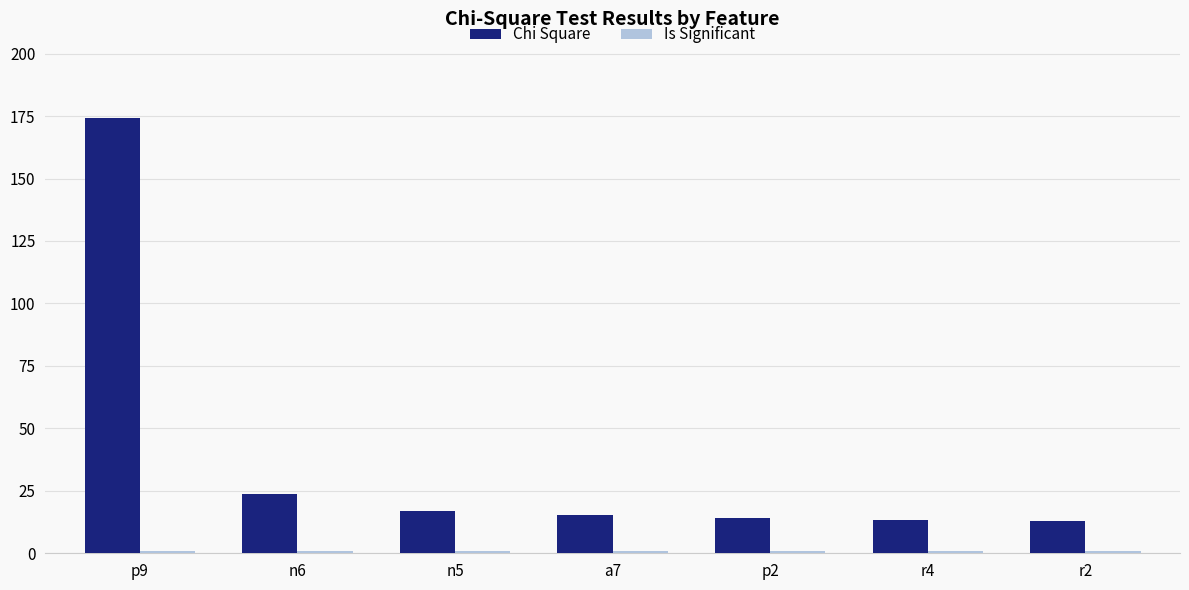

Which series has the widest spread of values?

Chi Square